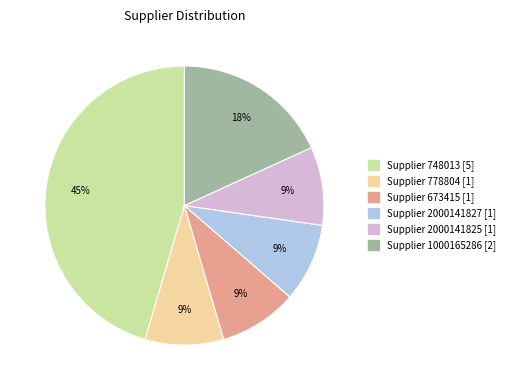

To the nearest percent, what is the difference between the largest and smallest slice percentages?

36%